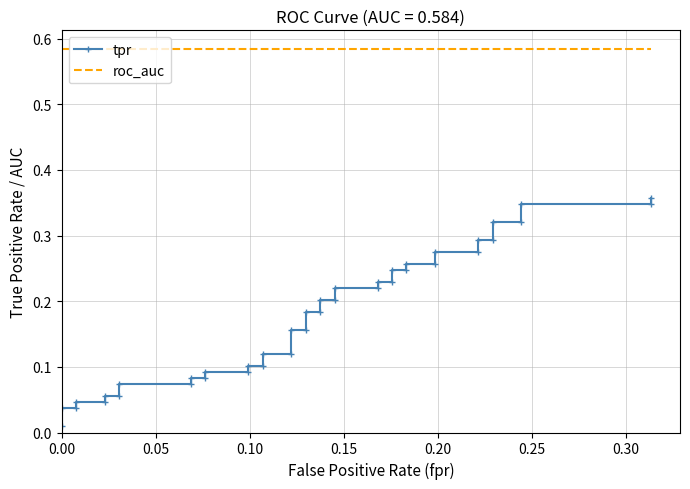

Rank the series by their average value, from highest to lowest.

roc_auc, tpr